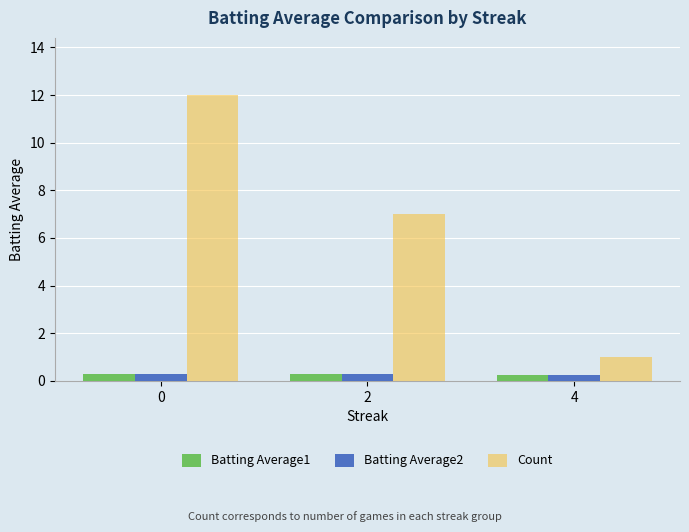

How many bars are there in each group?

3